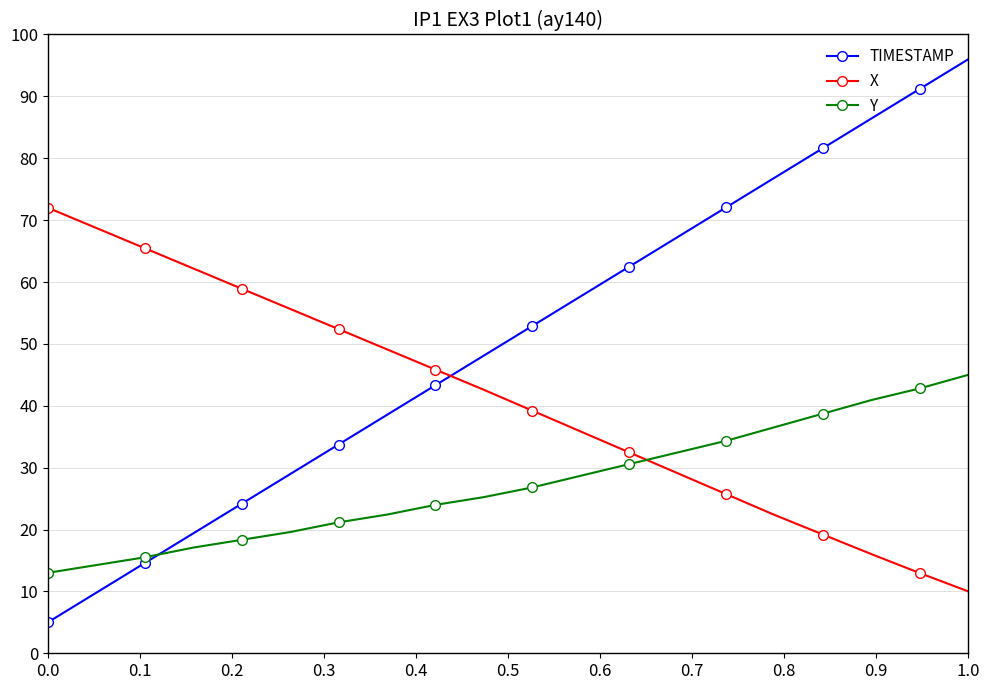

Which series has the widest spread of values?

TIMESTAMP